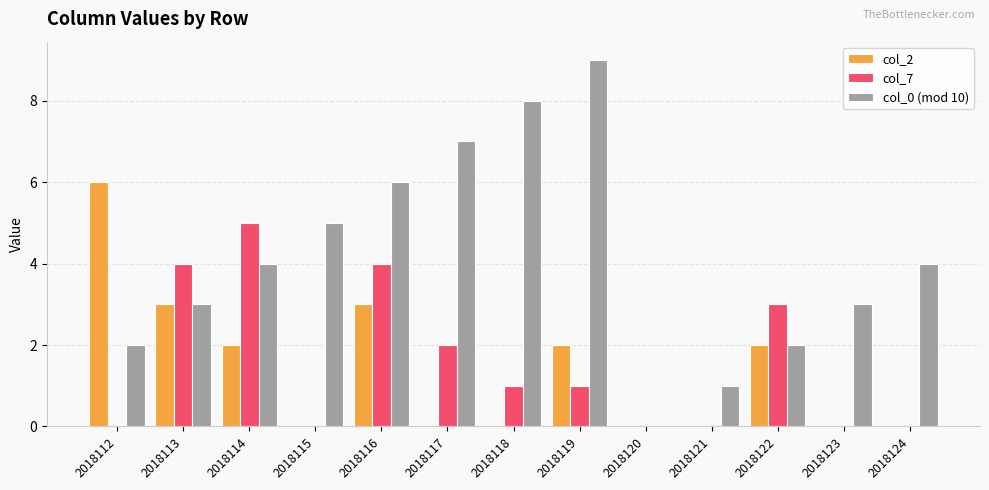

Is the value of col_0 (mod 10) at 2018112 greater than the value of col_7 at 2018119?

Yes